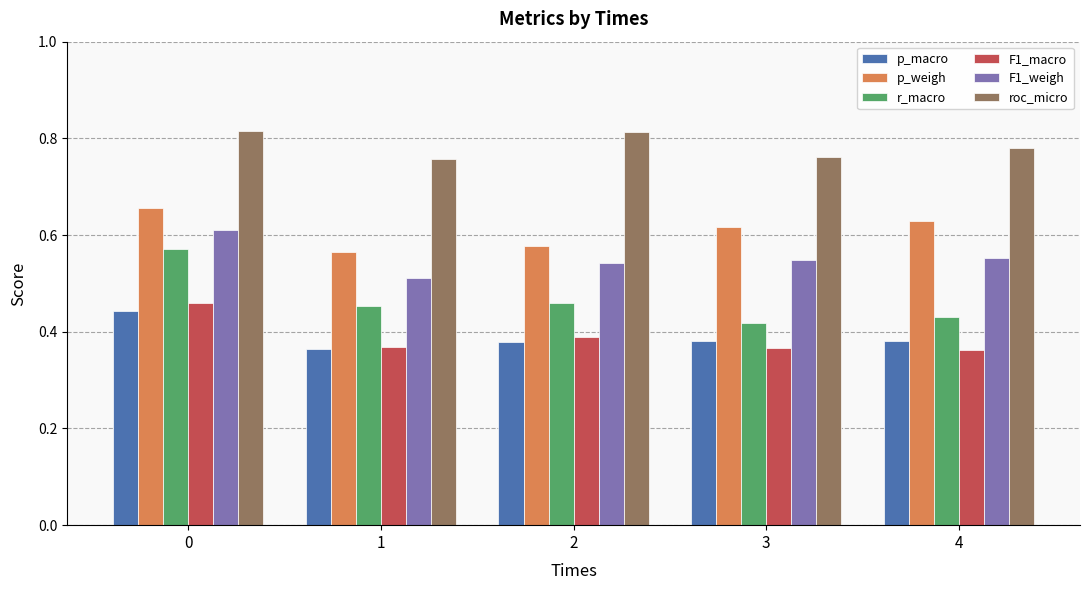

How many roc_micro values are between 0 and 1?

5